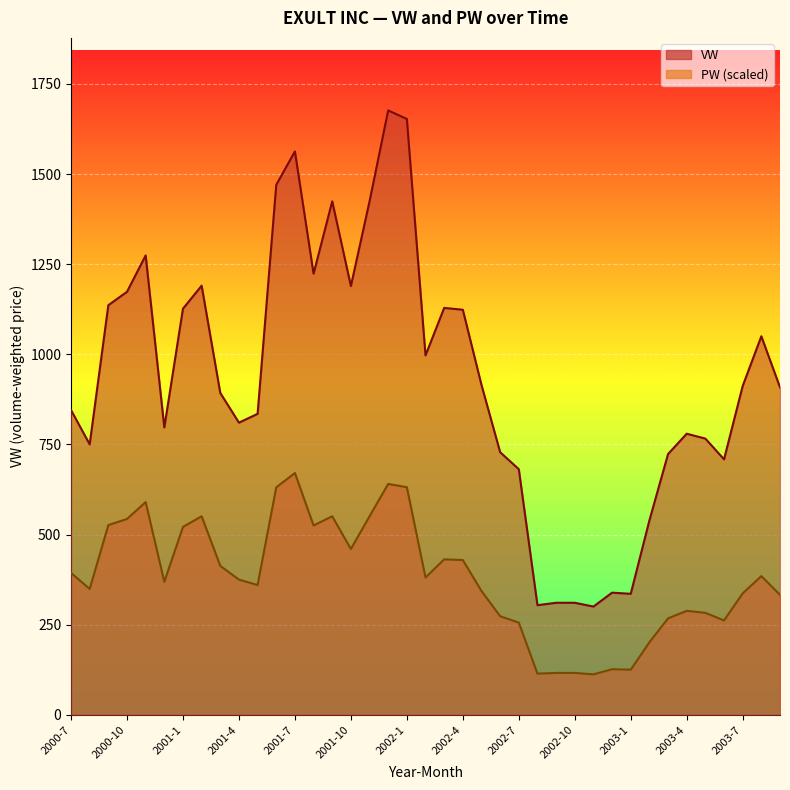

The PW series shows 273.4 at 2002-6. True or false?

True